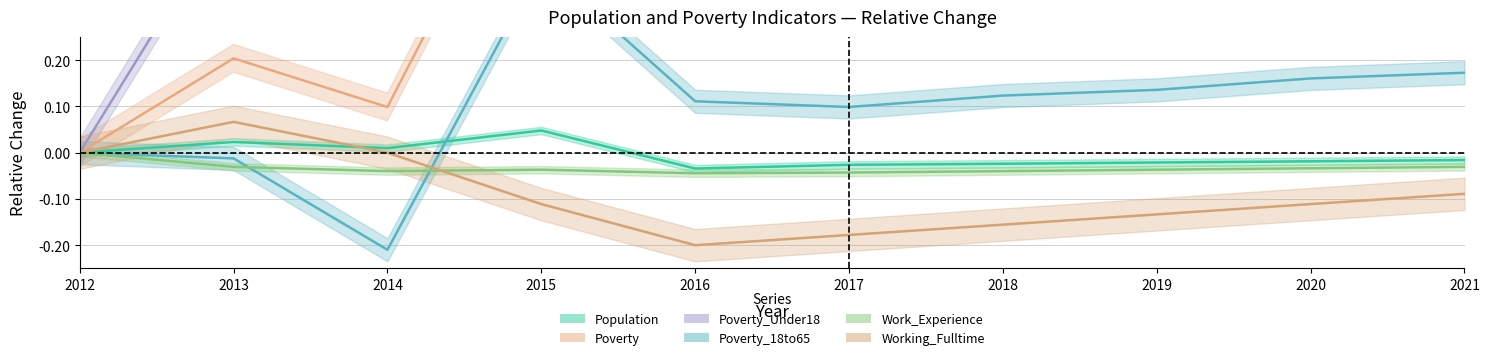

Which series has the largest total across all categories?

Poverty_Under18